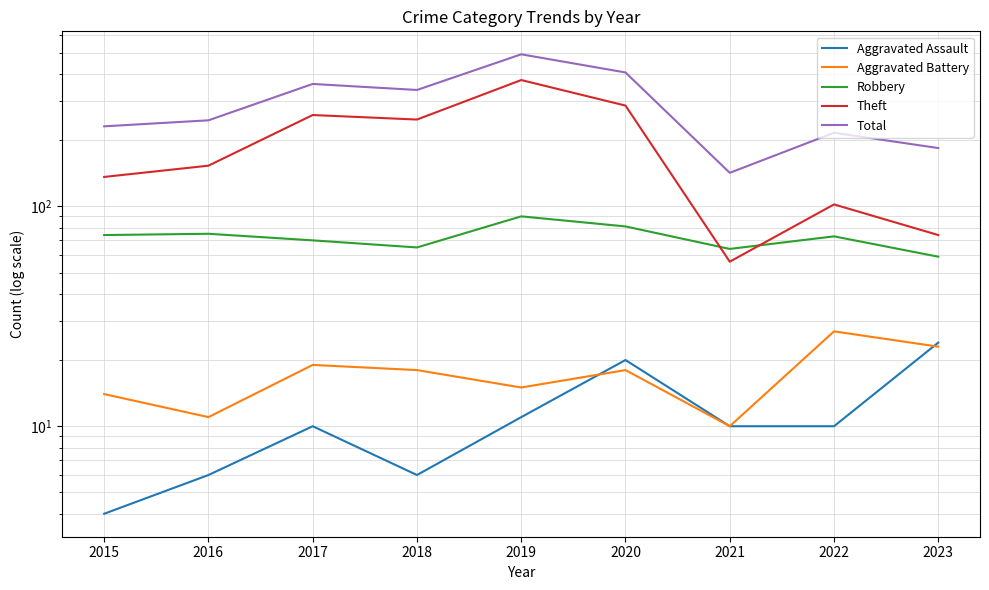

True or false: Total and Aggravated Assault intersect in this chart.

False